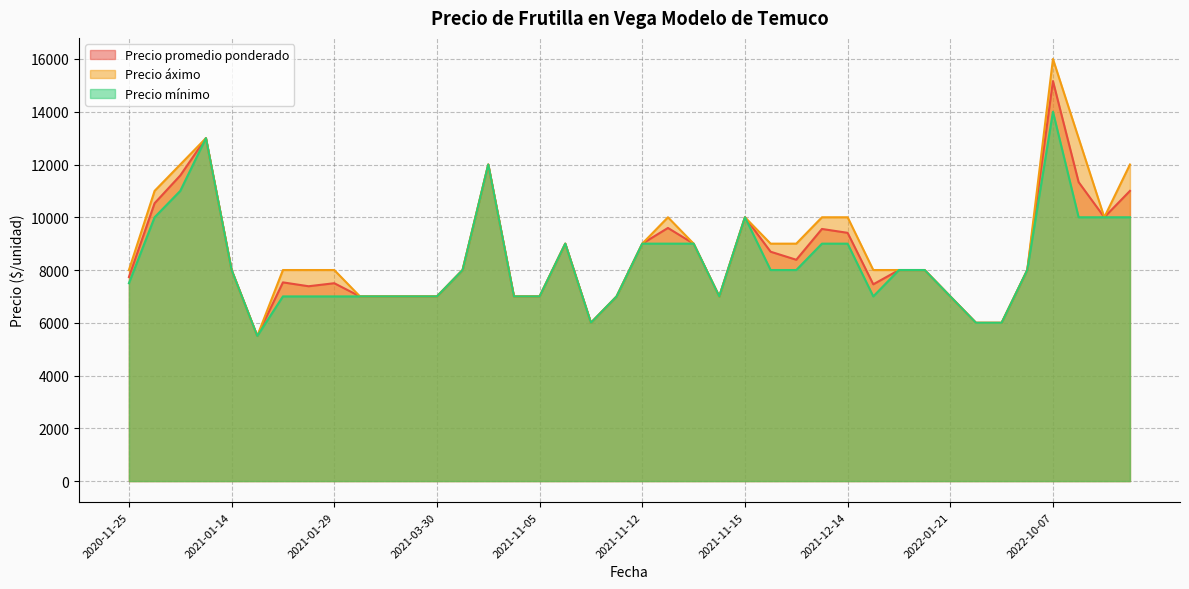

At 2021-11-12, list the series in order from largest to smallest.

Precio promedio ponderado, Precio áximo, Precio mínimo